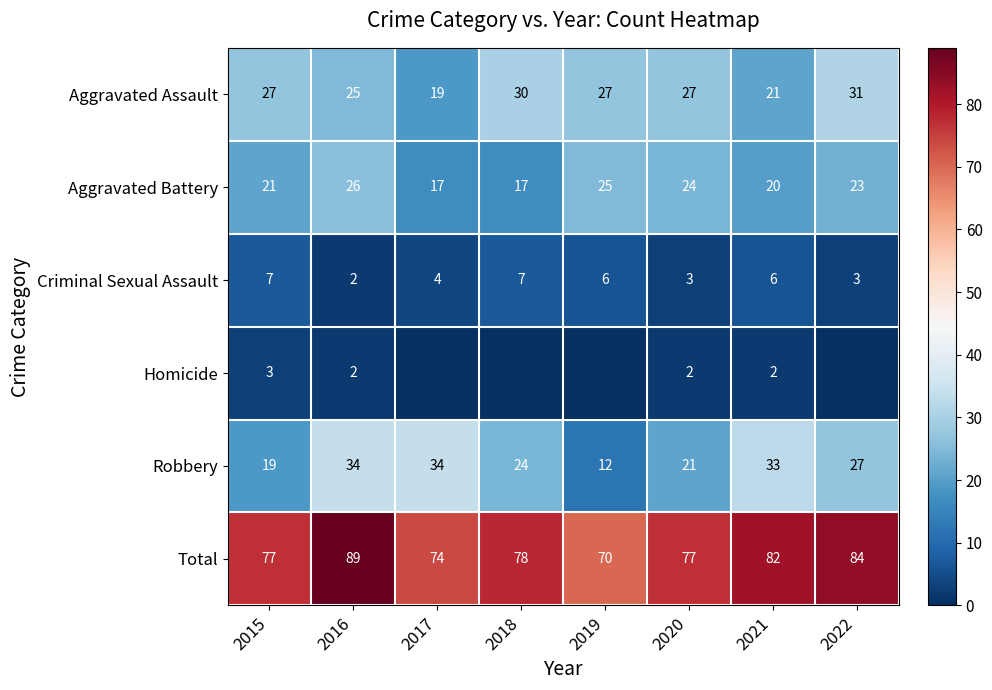

What is the lowest value of the Criminal Sexual Assault series?

2